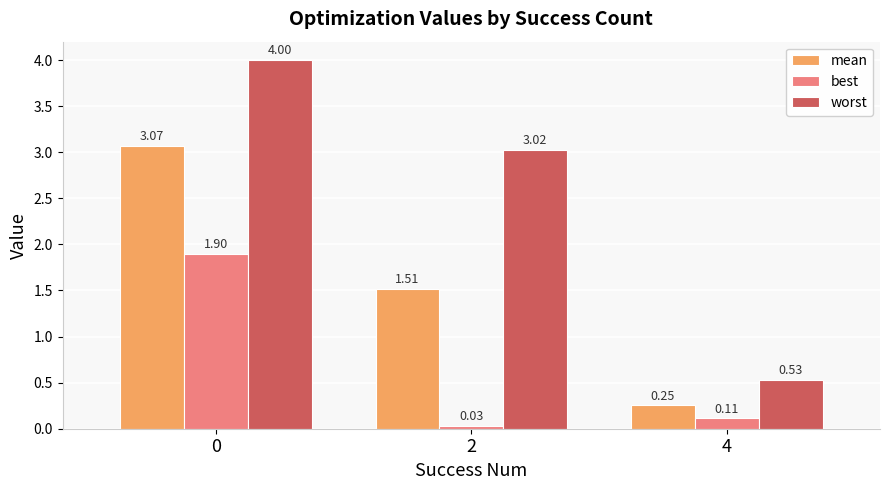

What is the total value across all series at 4?

0.9